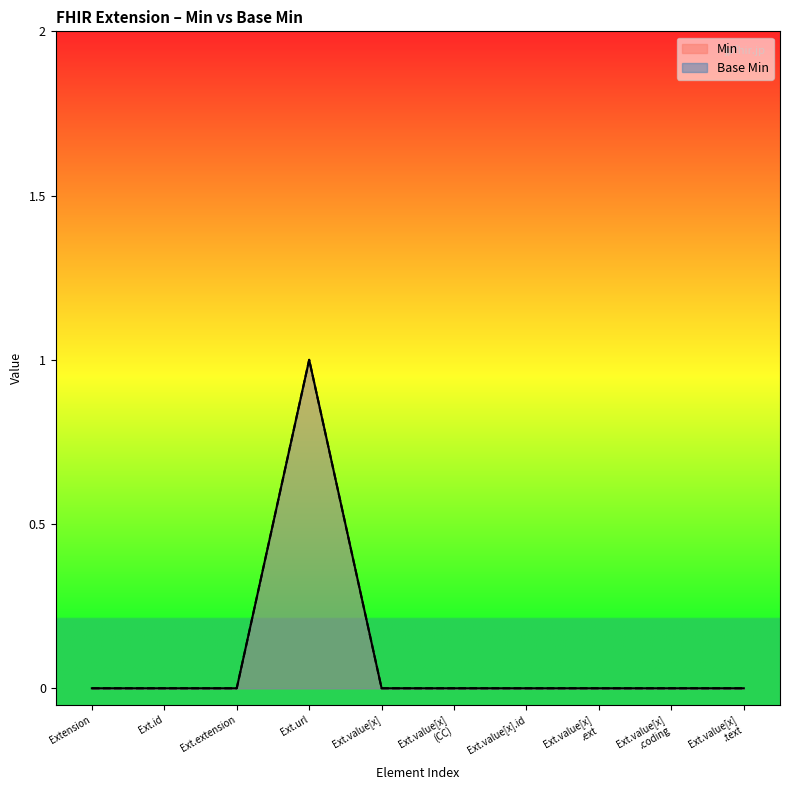

How many data points in Base Min are above 0?

1